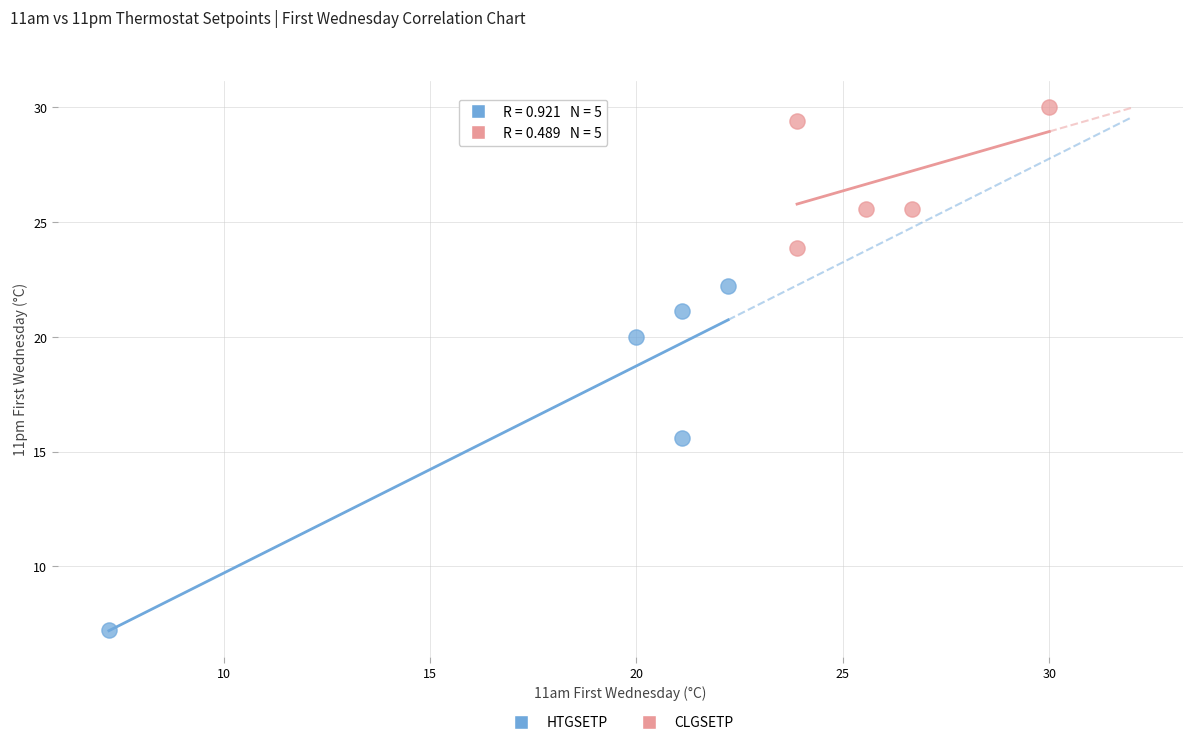

Which series reaches the minimum Y coordinate?

HTGSETP